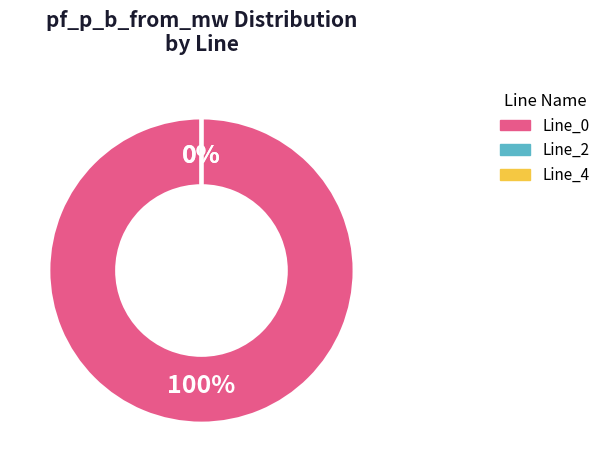

To the nearest percent, what is the combined percentage of Line_0 and Line_4?

100%